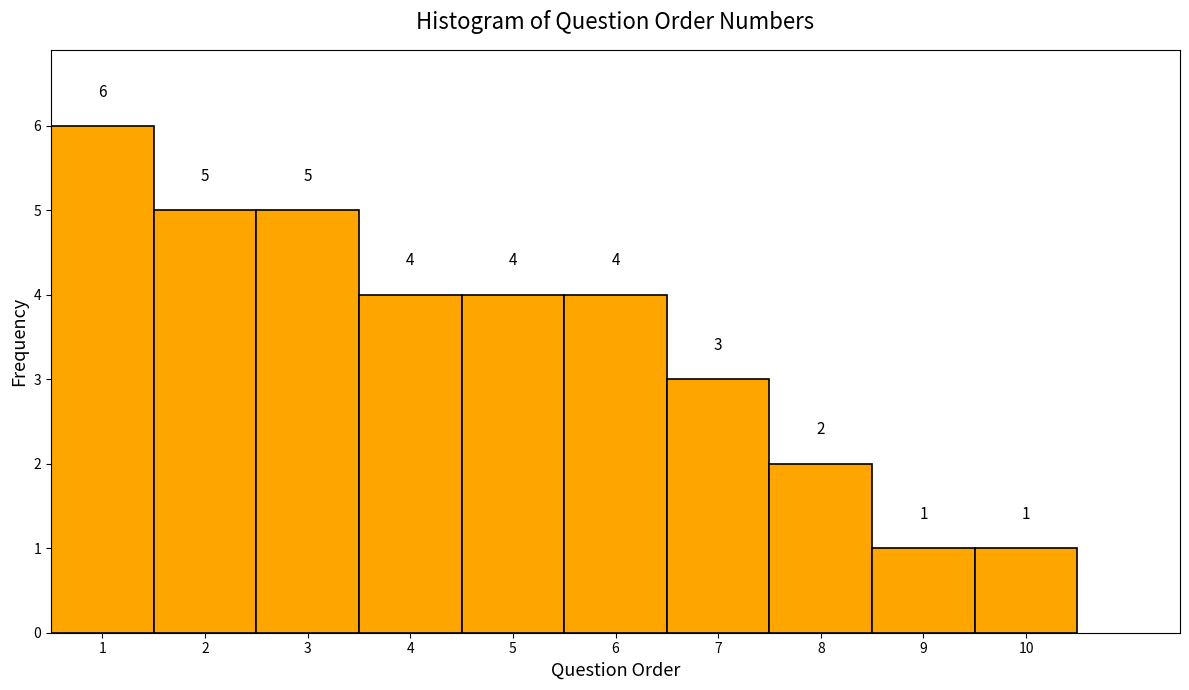

What is the height of the bar covering 1.5 to 2.5 on the x-axis?

5